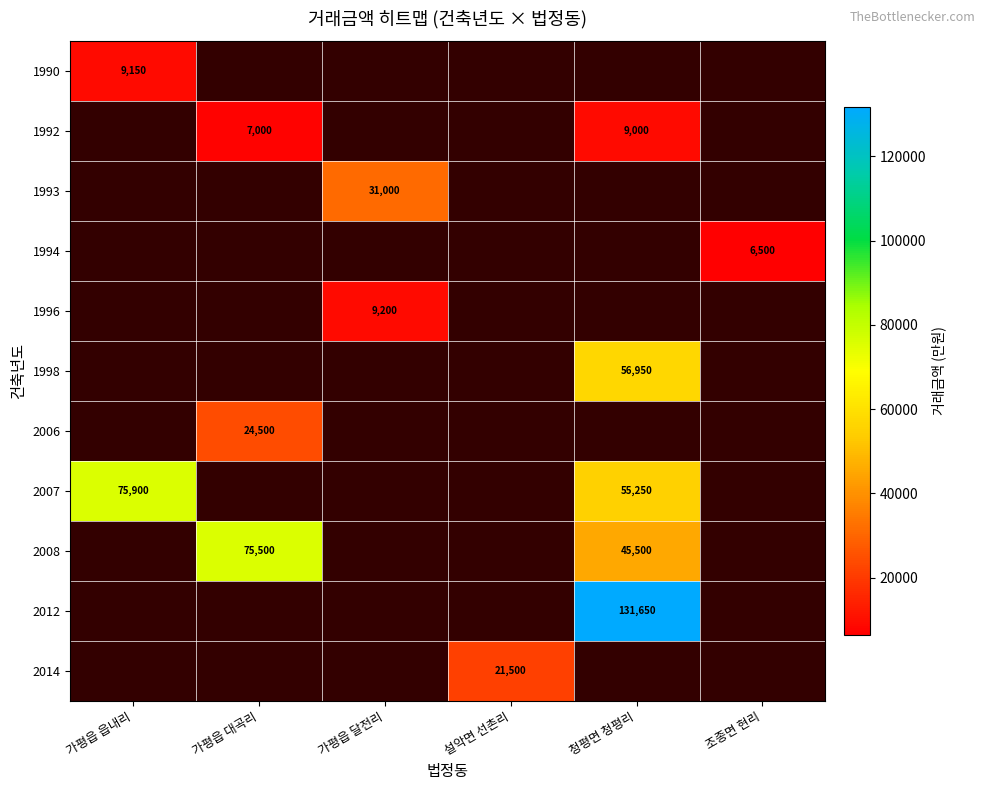

True or false: 2012 has a value of 131650 at 청평면 청평리.

True